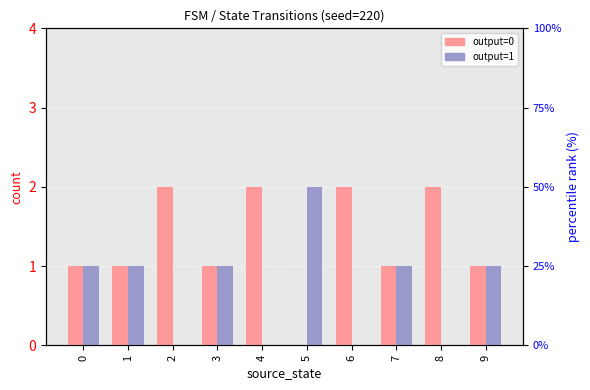

Where does the output=0 series first go above 1?

2